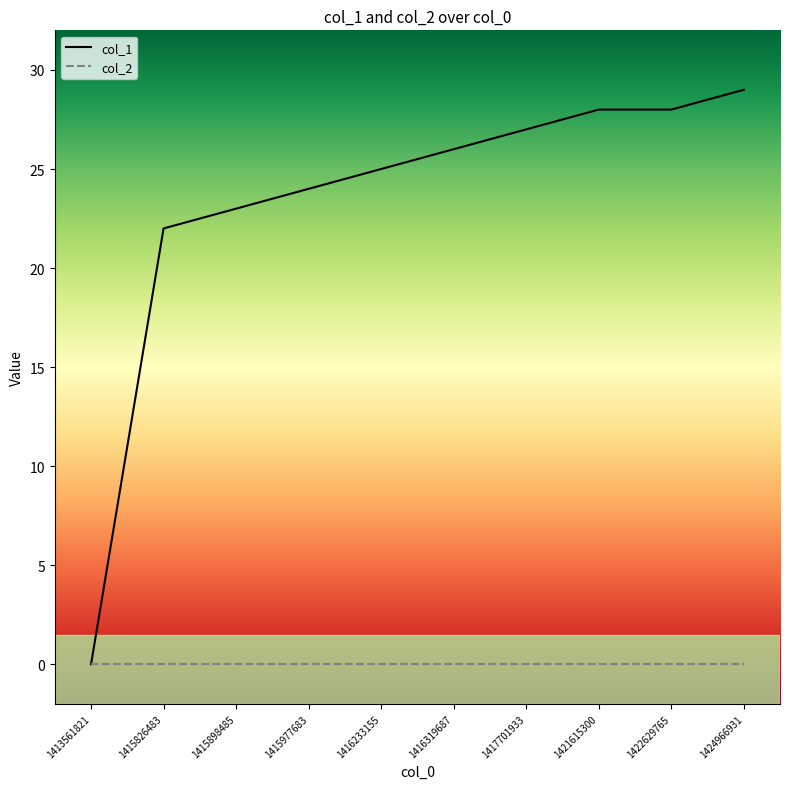

Which series has the widest spread of values?

col_1